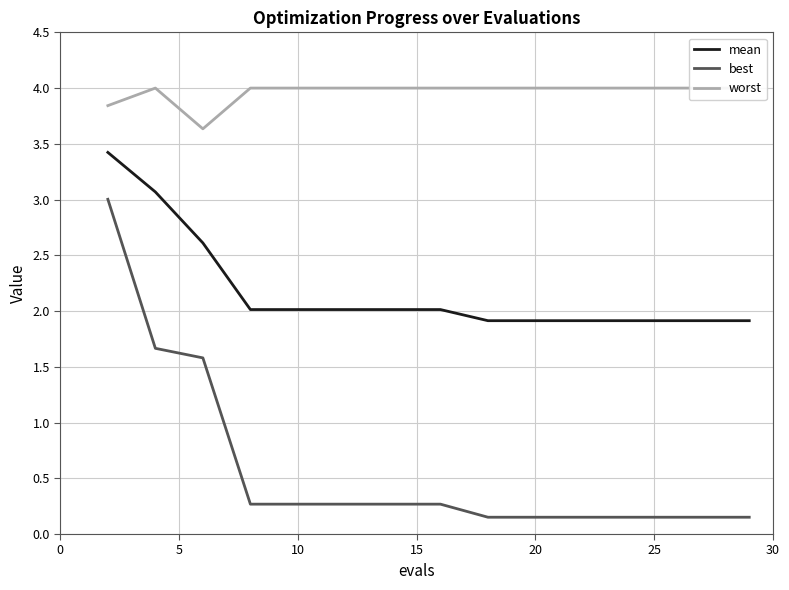

What is the average value of the best series?

0.6